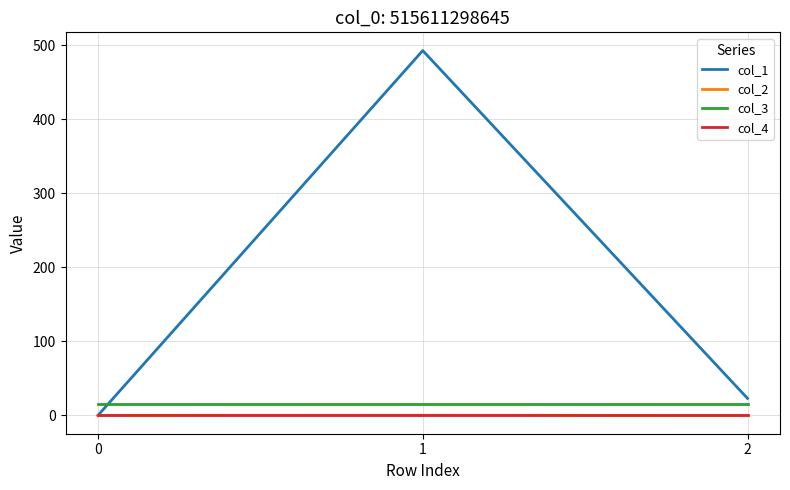

What are all the series names shown in the legend?

col_1, col_2, col_3, col_4